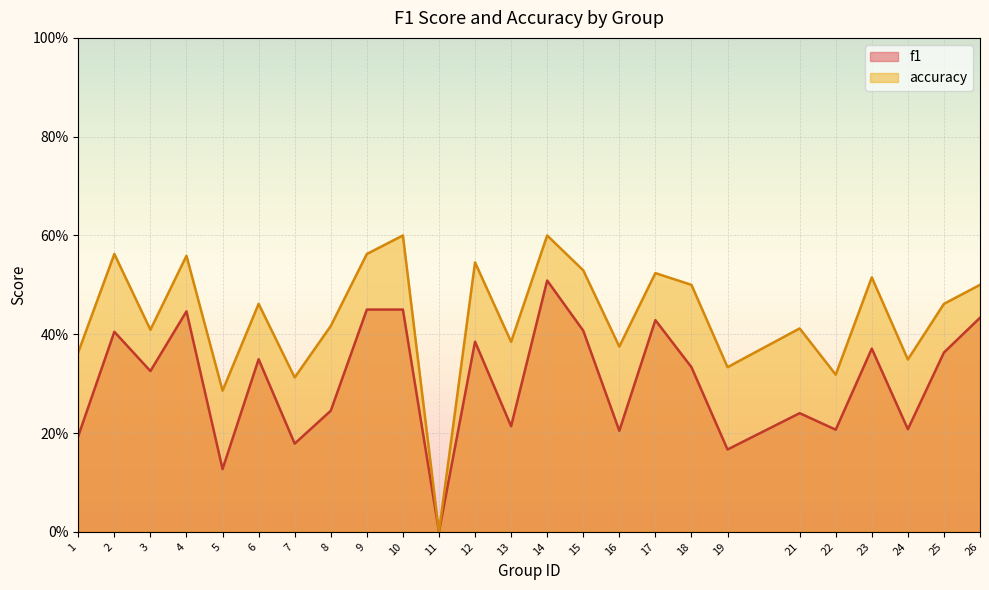

Does the chart display data point markers on the line(s)?

No